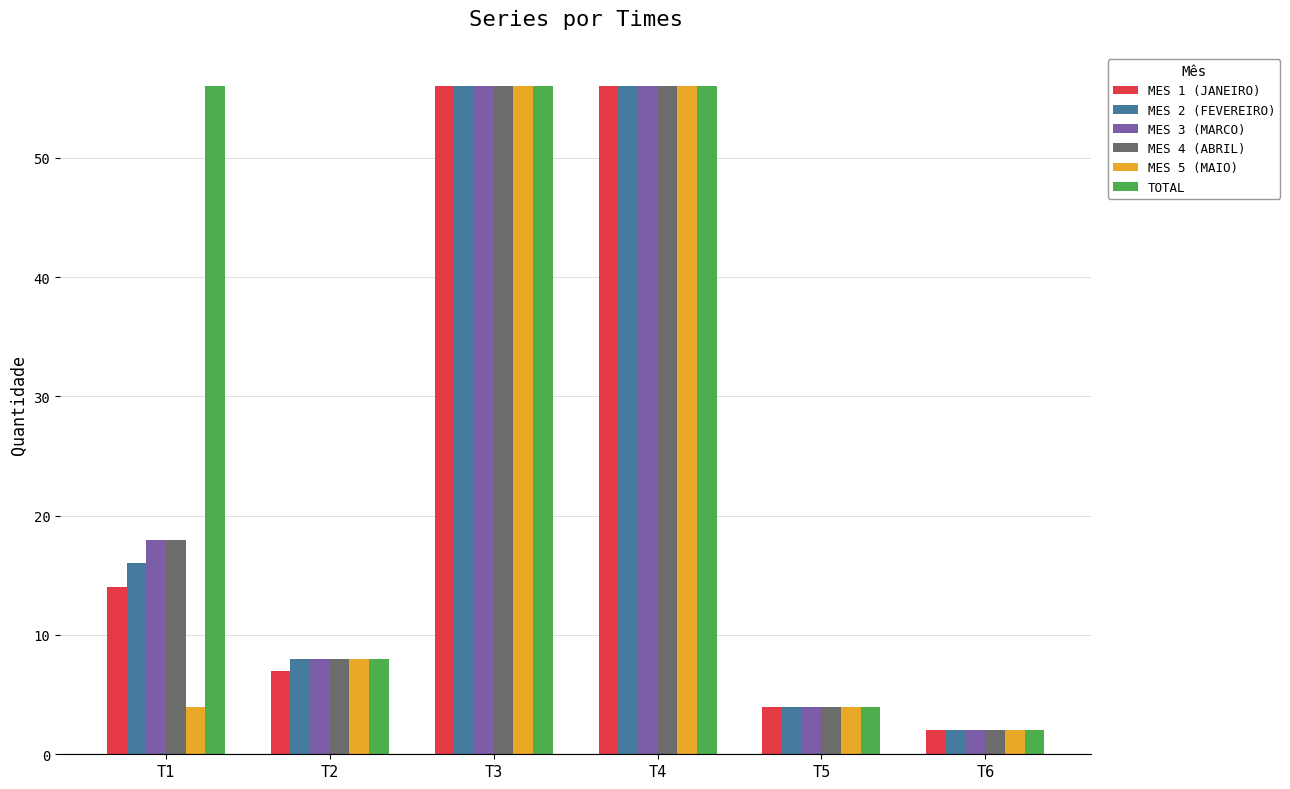

How many bars are there in each group?

6